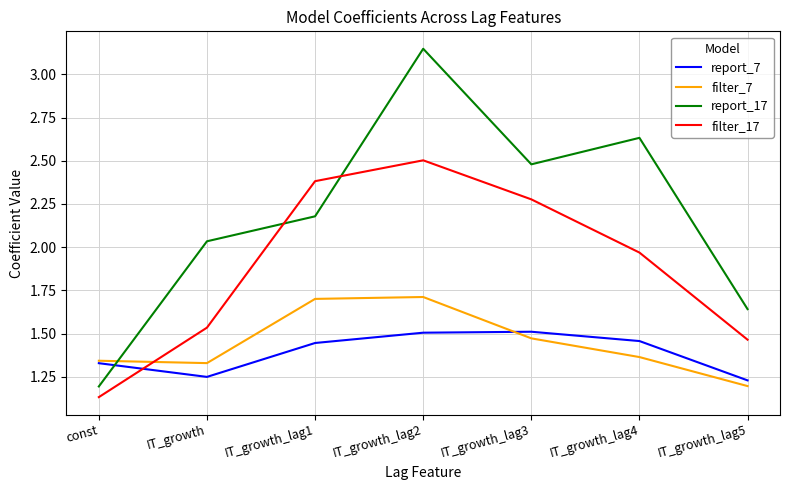

Which category has the lowest value in the report_17 series?

const